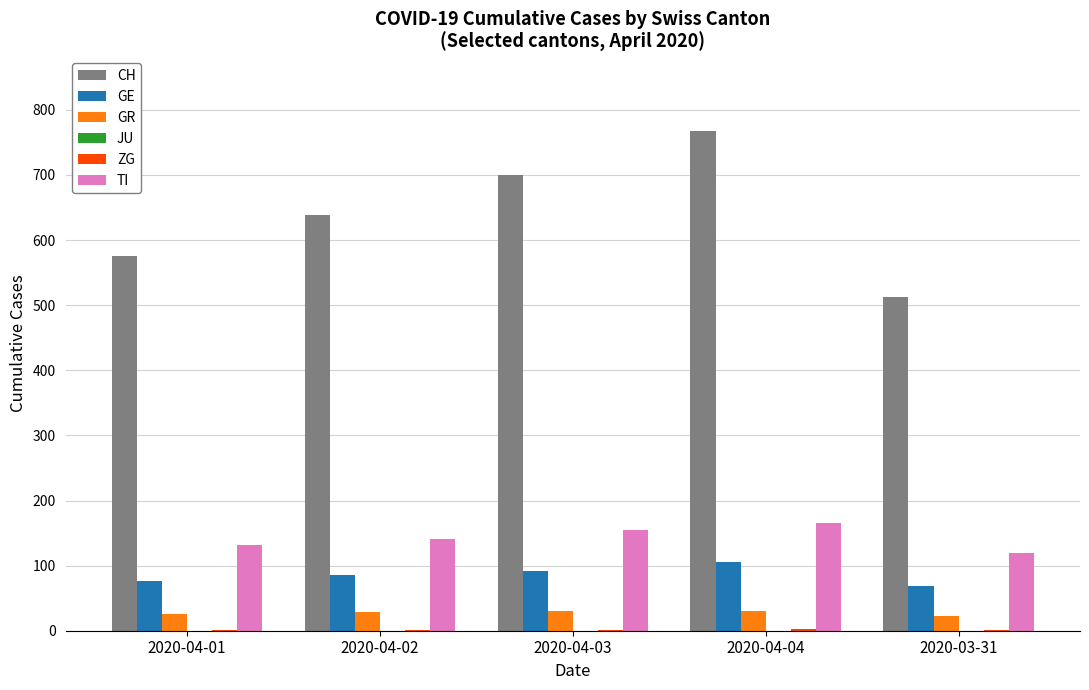

How many distinct data groups are displayed?

5